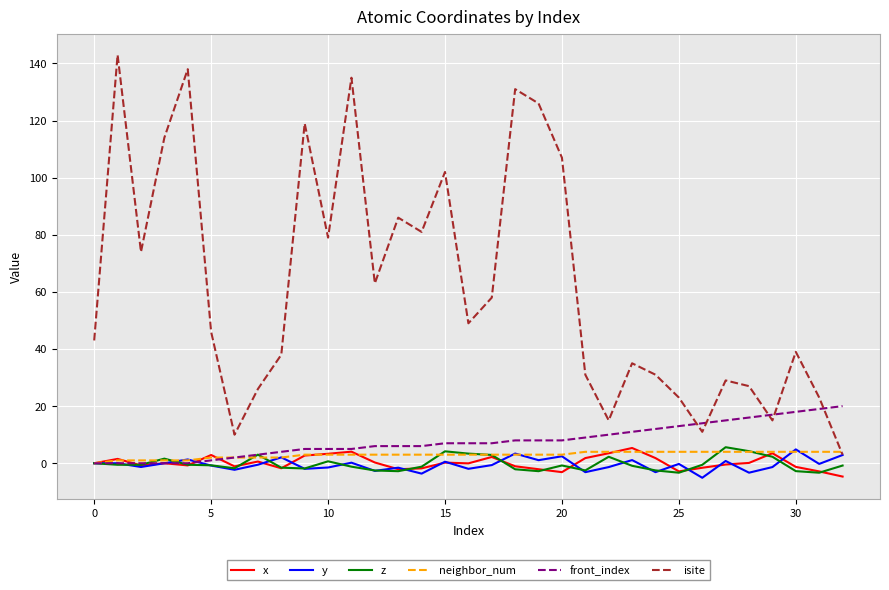

What is the smallest value displayed?

-5.1